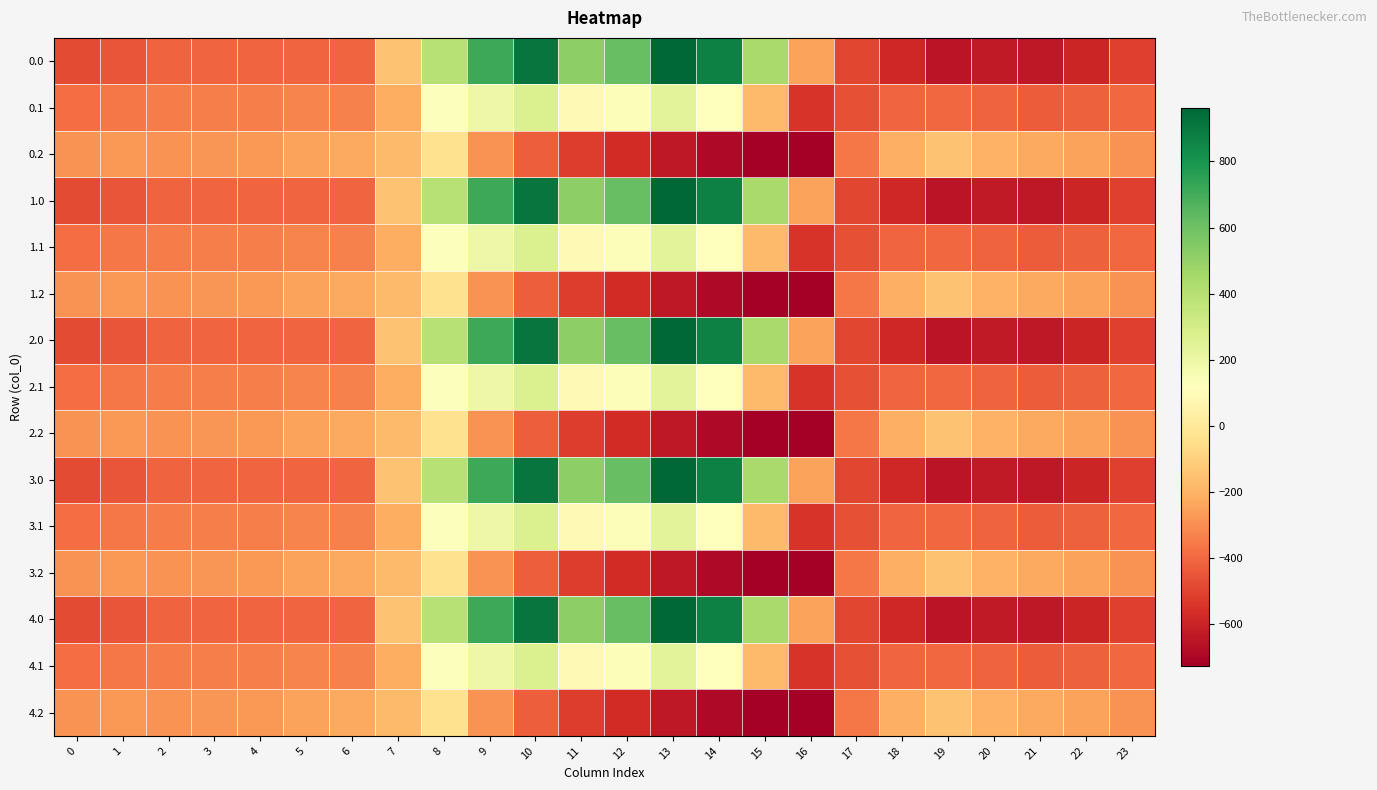

How many distinct data groups are displayed?

15